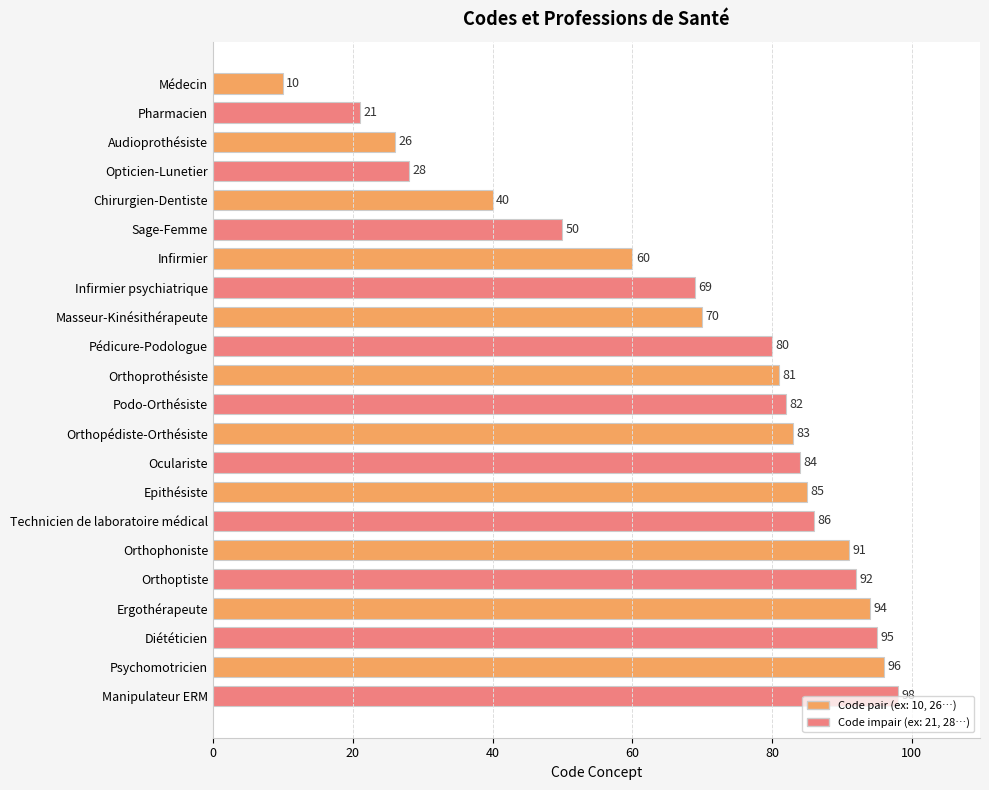

Which has a higher value, Sage-Femme or Audioprothésiste?

Sage-Femme